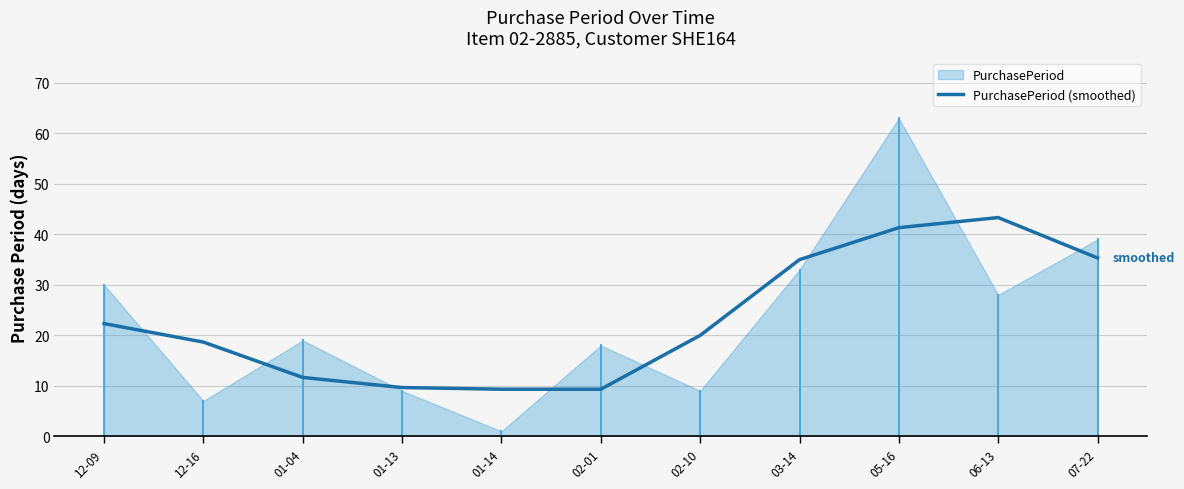

True or false: the data has more than 0 interior local peaks.

True